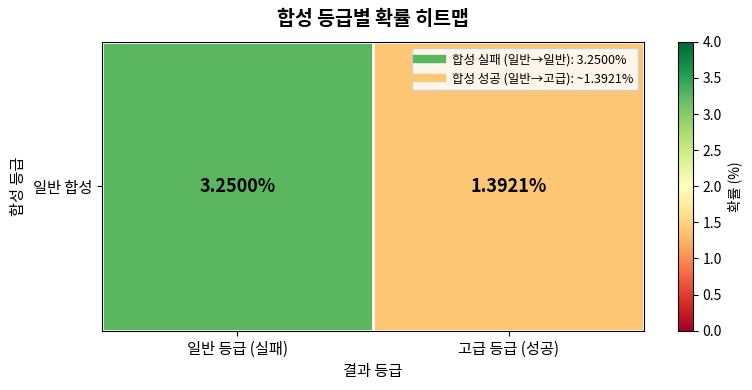

What is the change in value from 일반 등급 (실패) to 고급 등급 (성공)?

-1.9